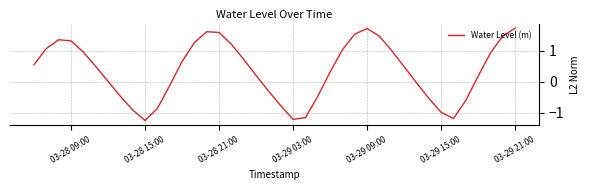

What is the difference between the maximum and minimum values?

3.0